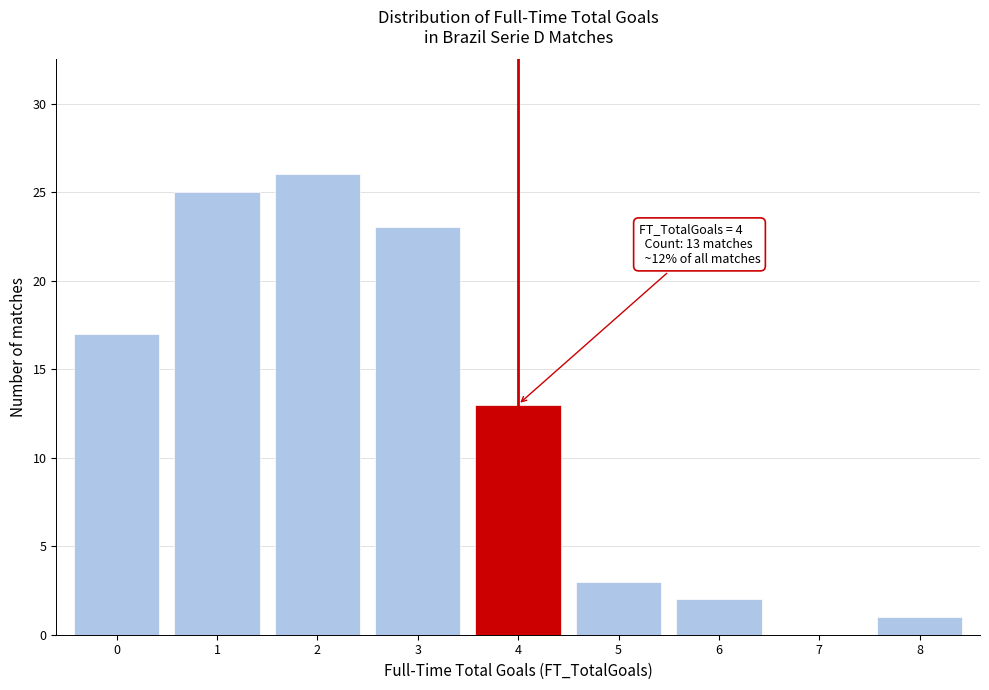

Which range on the x-axis has the tallest bar?

1.5 to 2.5